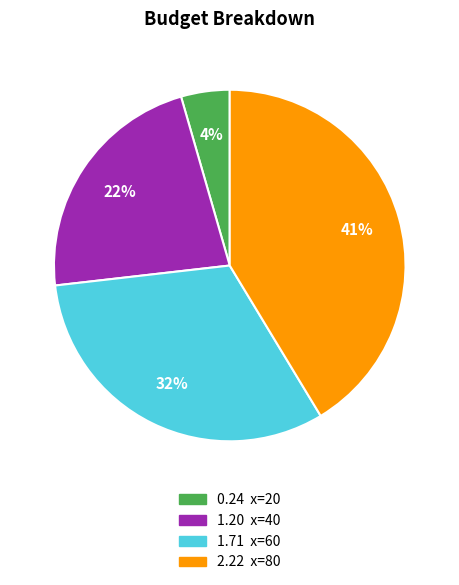

Does any single category account for the majority?

No